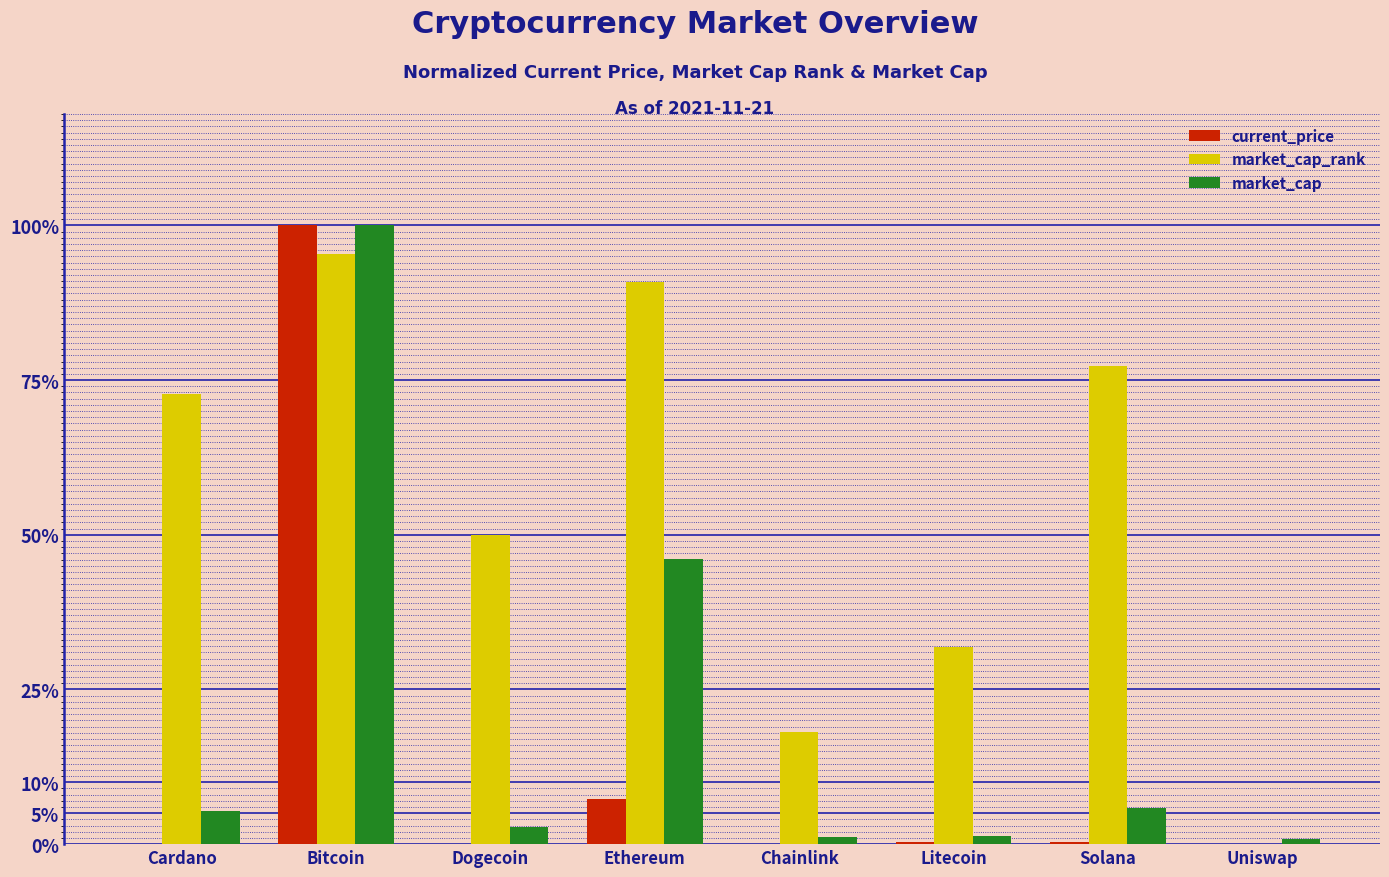

Is the value of current_price at Dogecoin greater than the value of market_cap at Chainlink?

No